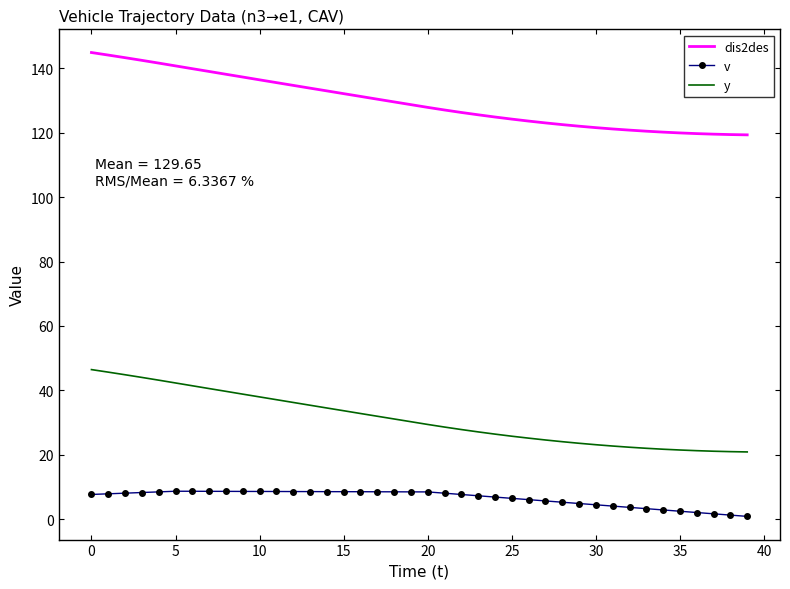

What is the average value of the v series?

6.6